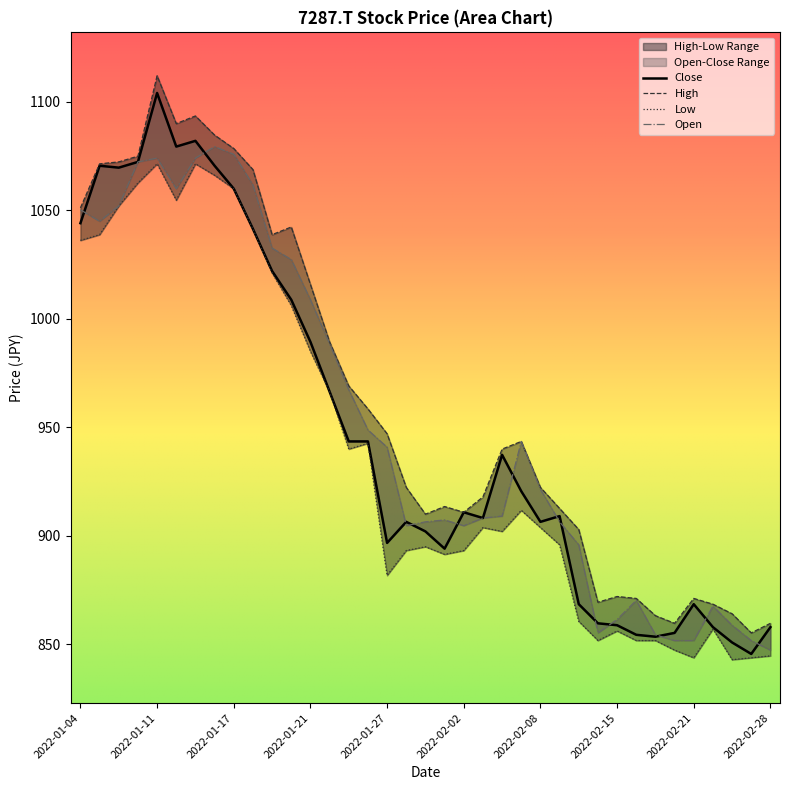

At which category is the sum across all series the highest?

2022-01-11